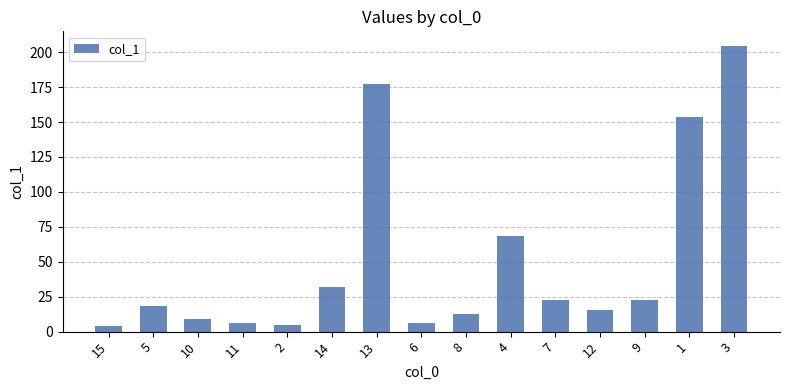

Are the bars grouped side by side (vs. stacked)?

No